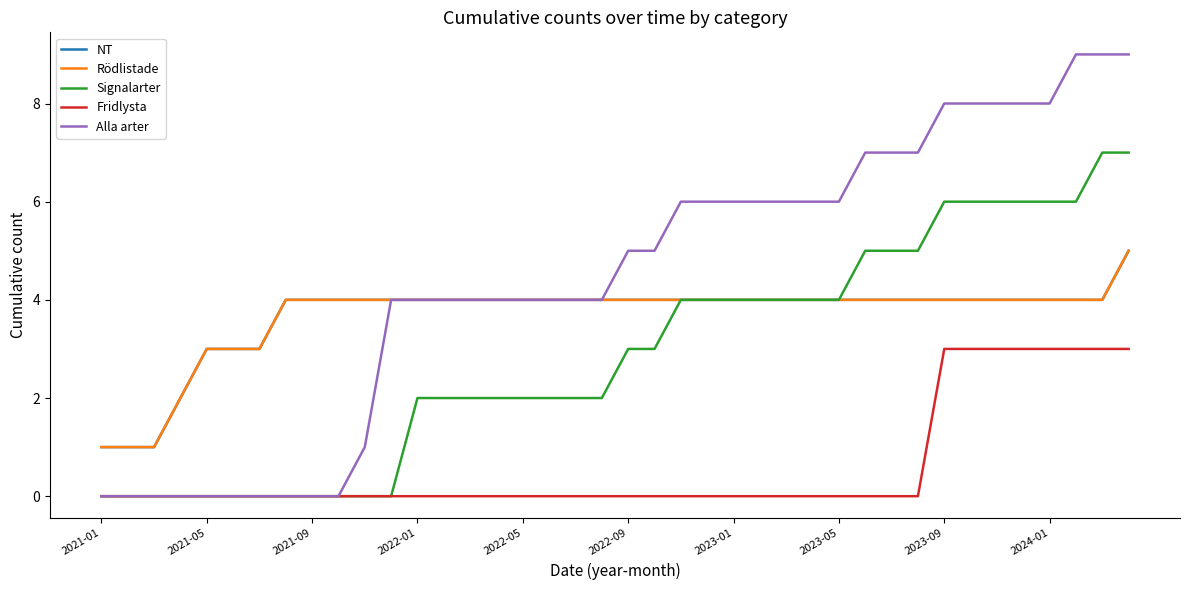

Does the chart have visible grid lines?

No